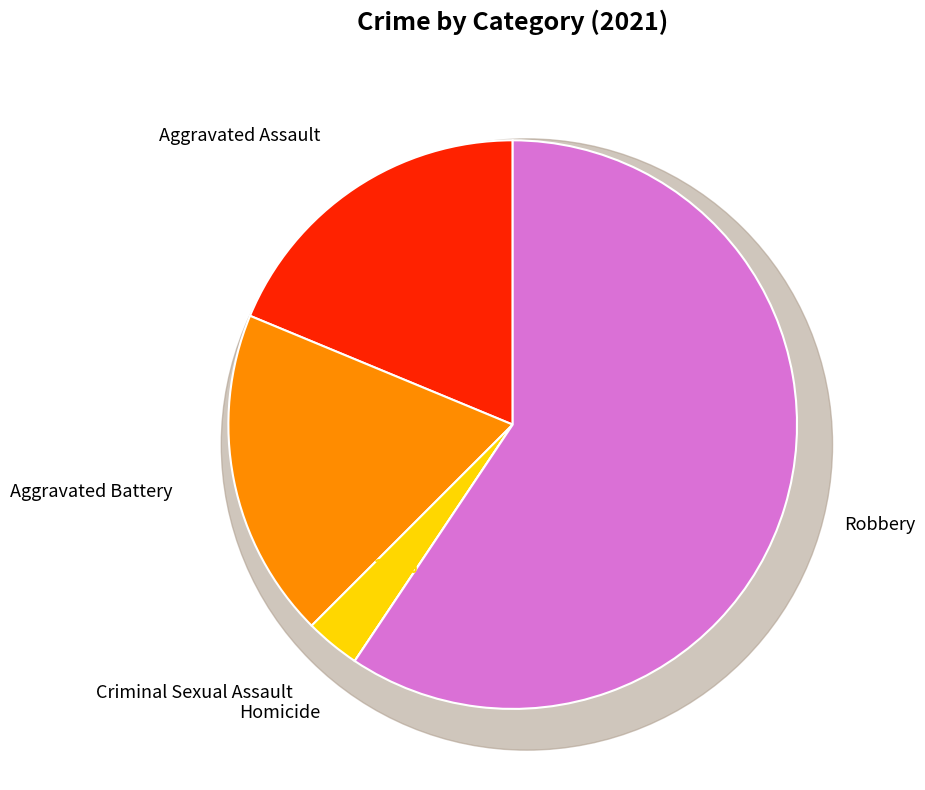

What percentage do Homicide and Criminal Sexual Assault together represent?

3.1%